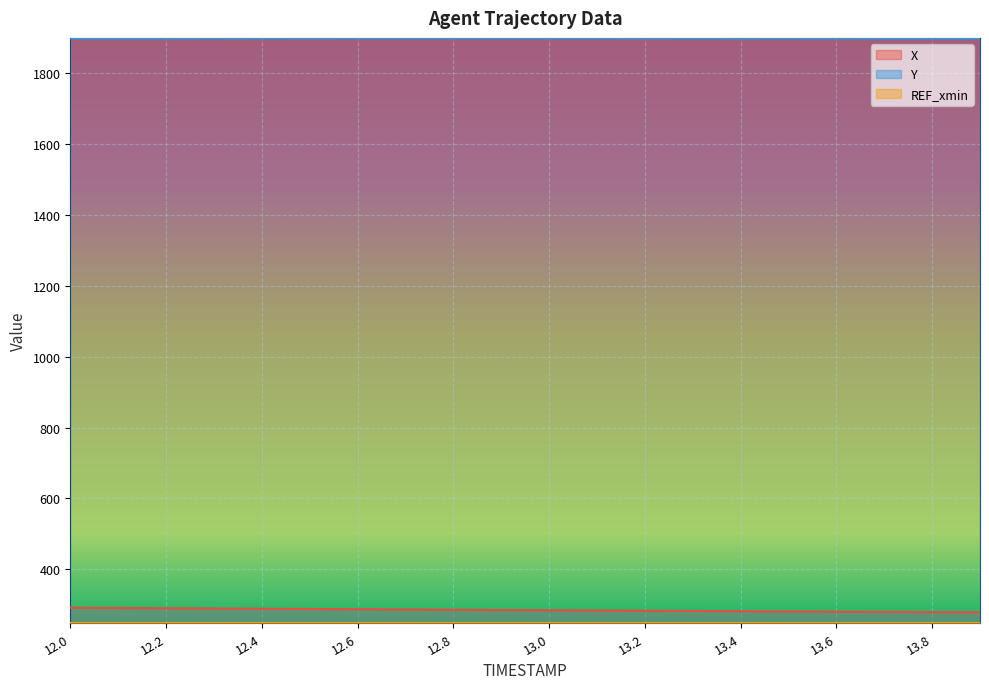

What is the value of the X point at the 9th from the left?

286.3